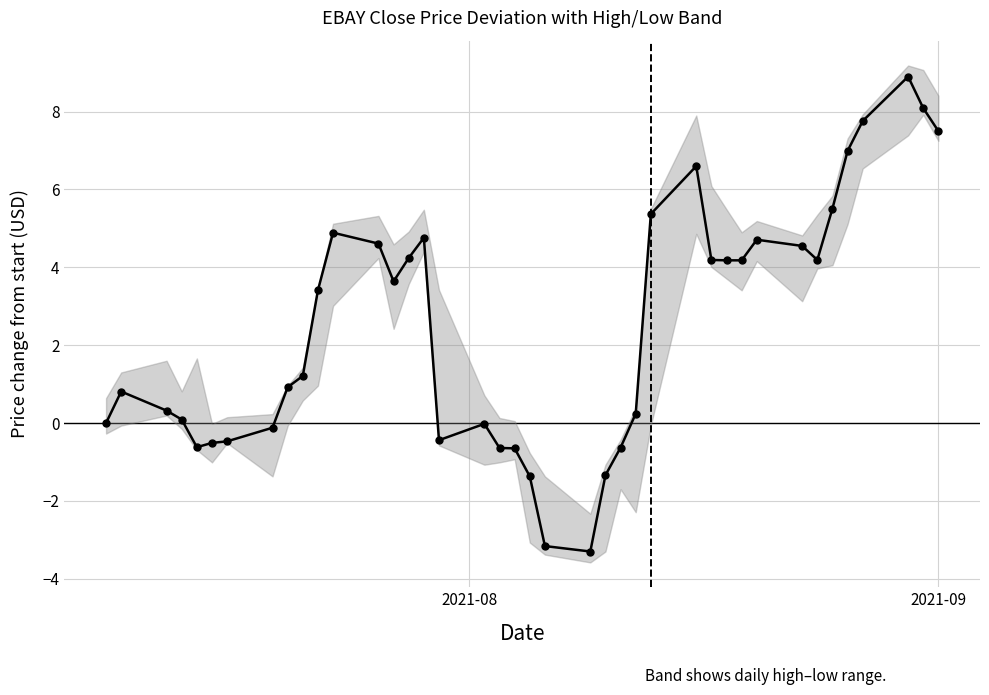

How many points are higher than both their immediate neighbors (excluding endpoints)?

7